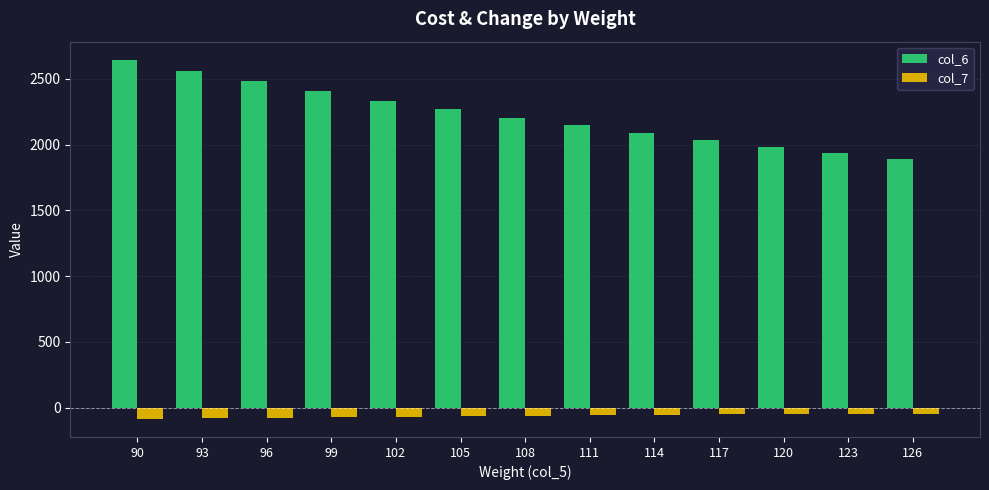

What is the sum of all col_7 values?

-800.1